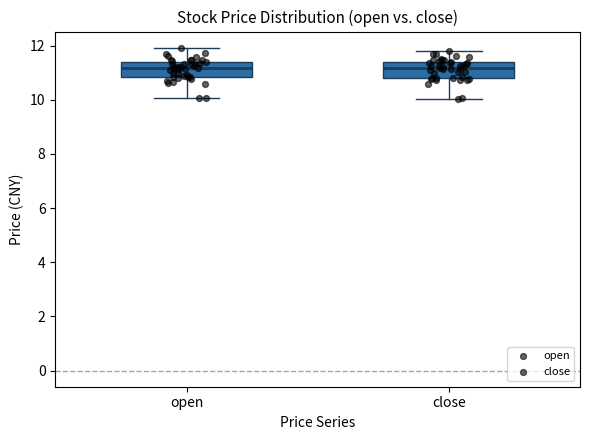

Reading left to right, read every box against the y-axis: the position of its median line, the range the box covers, and the ends of its whiskers. The values are not printed on the chart, so give them approximately, as read against the axis.

open: median 11.2, box 10.8 to 11.4, whiskers 10.0 to 12.0
close: median 11.2, box 10.8 to 11.4, whiskers 10.0 to 11.8